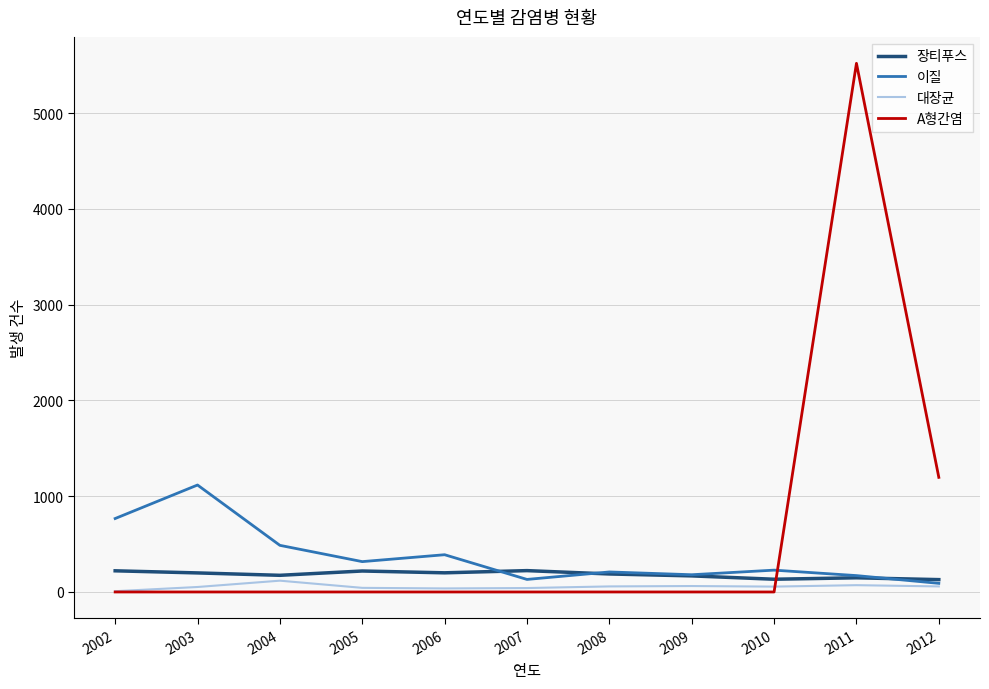

After their last crossing, which series has the higher values: A형간염 or 이질?

A형간염